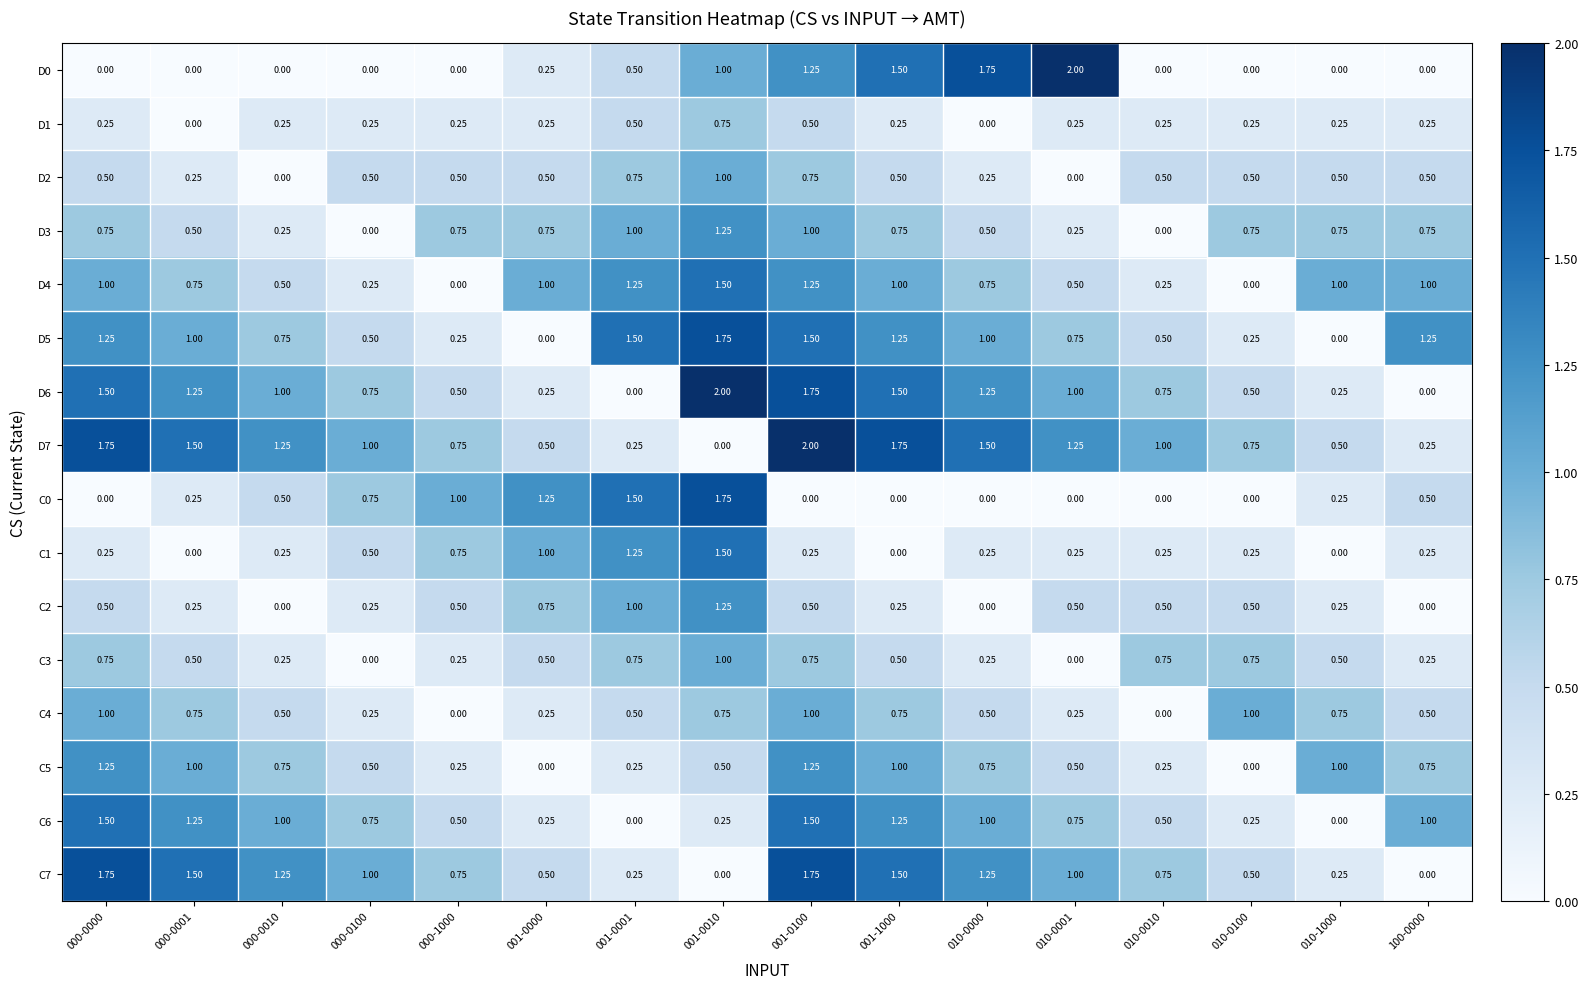

Is the value of C6 at 010-0001 greater than the value of D1 at 000-0010?

Yes